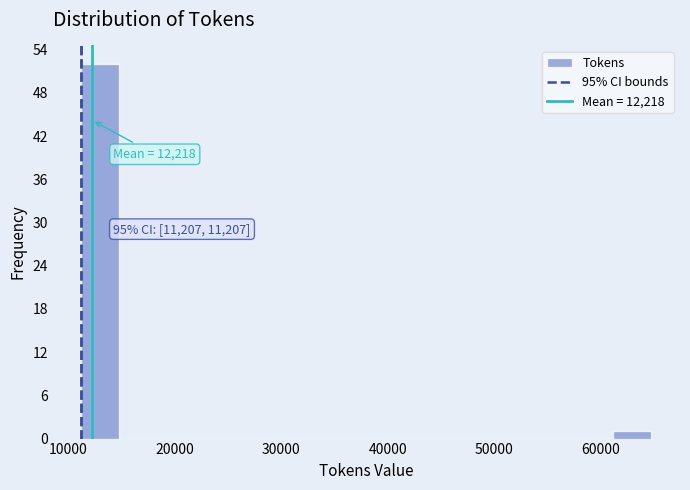

Read against the x-axis, roughly where is the centre of the tallest bar?

13000